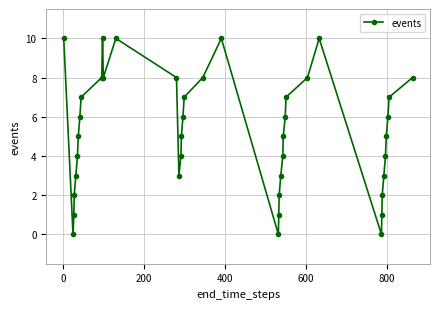

How many points are higher than both their immediate neighbors (excluding endpoints)?

4